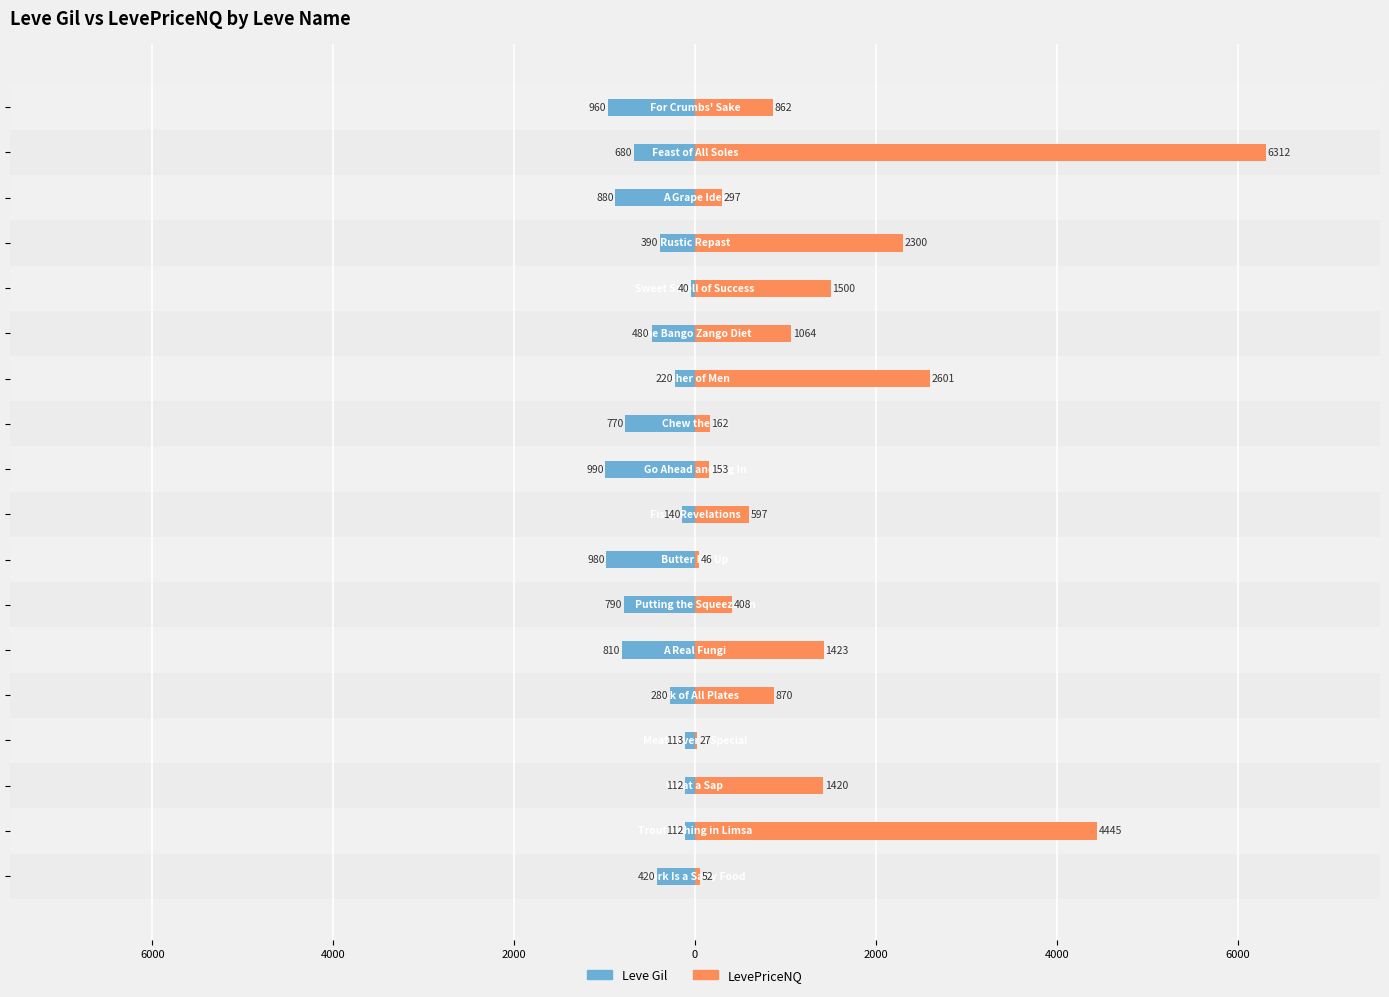

How many values in the Leve Gil series exceed -420?

8